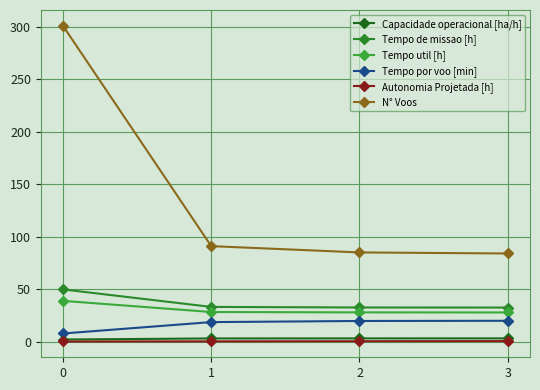

Reading left to right, extract all data points from this chart.

Capacidade operacional [ha/h]: 0=2.0	1=3.0	2=3.1	3=3.1
Tempo de missao [h]: 0=49.8	1=33.1	2=32.5	3=32.5
Tempo util [h]: 0=38.8	1=28.2	2=27.9	3=27.8
Tempo por voo [min]: 0=7.7	1=18.6	2=19.7	3=19.9
Autonomia Projetada [h]: 0=0.1	1=0.2	2=0.4	3=0.5
N° Voos: 0=301.0	1=91.0	2=85.0	3=84.0